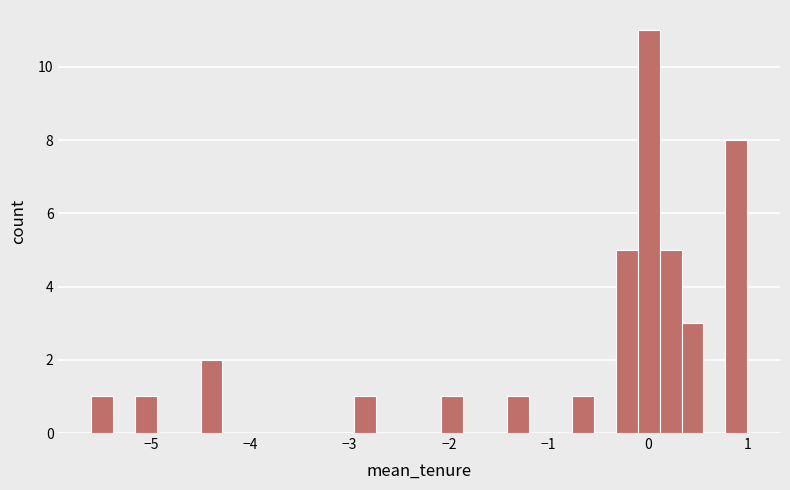

Around what value on the x-axis is the tallest bar? Give the approximate position of its centre, as read against the axis.

0.0